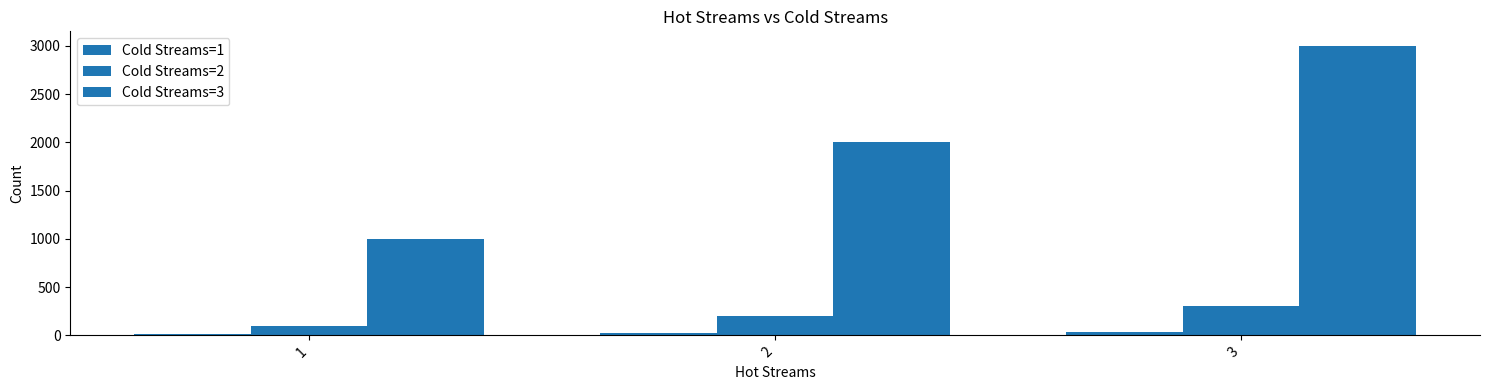

Are the bars horizontal?

No